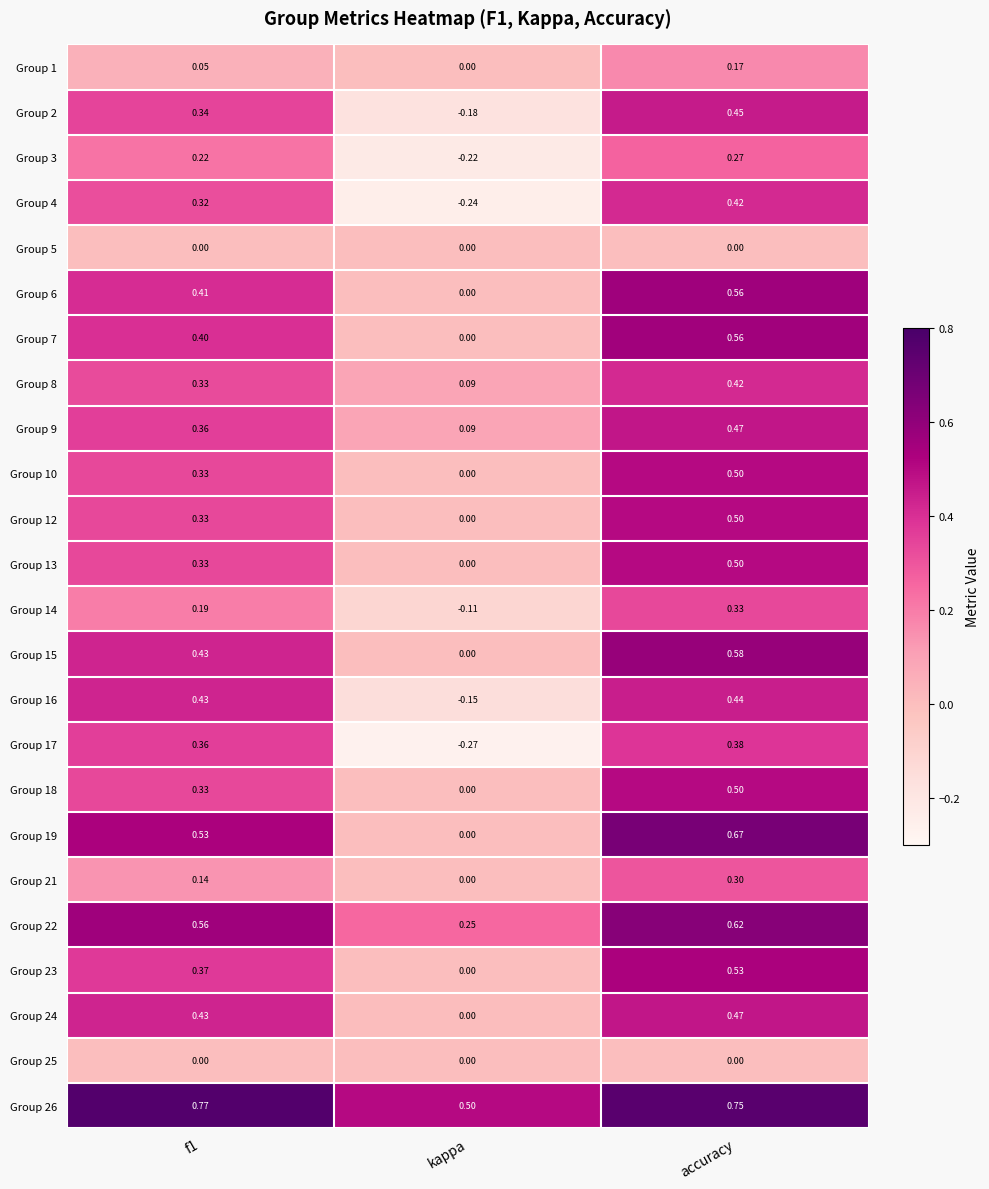

Which category has the lowest value in the Group 7 series?

kappa